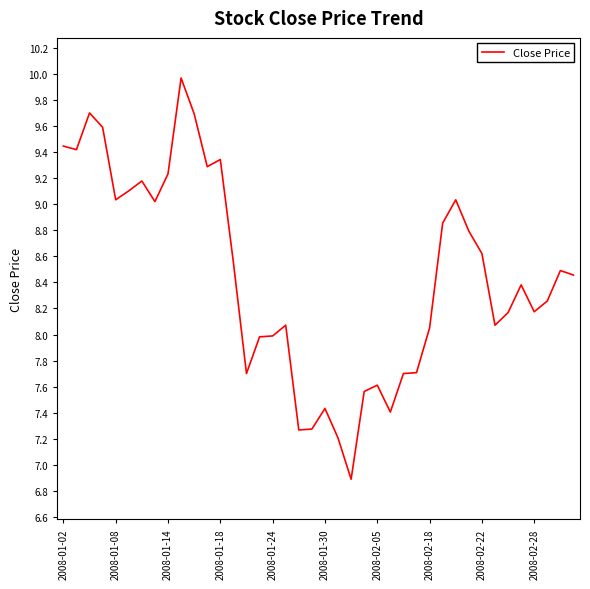

What is the minimum value shown in the chart?

6.9